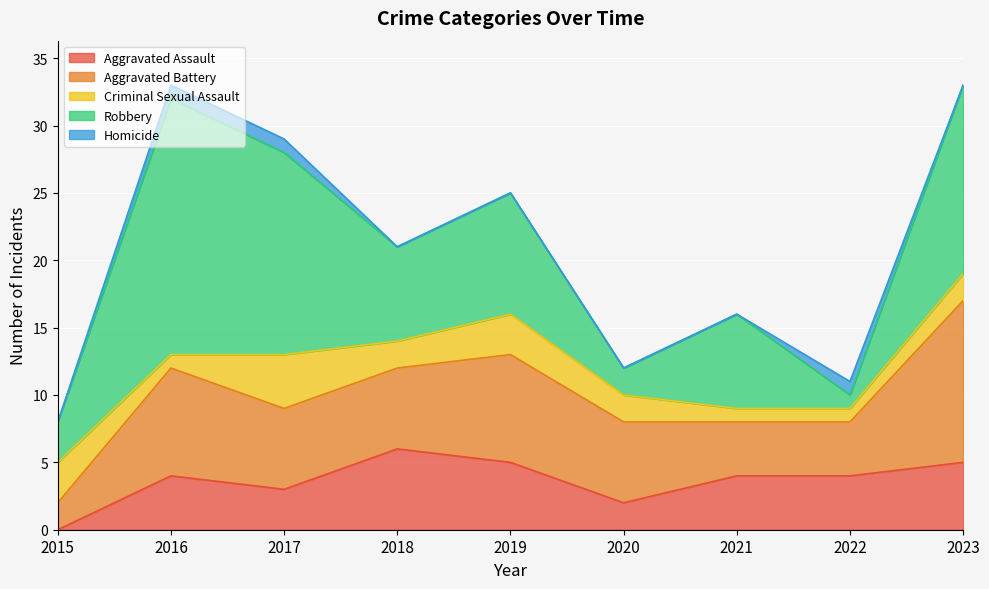

How many data points in Aggravated Assault are above 4?

3